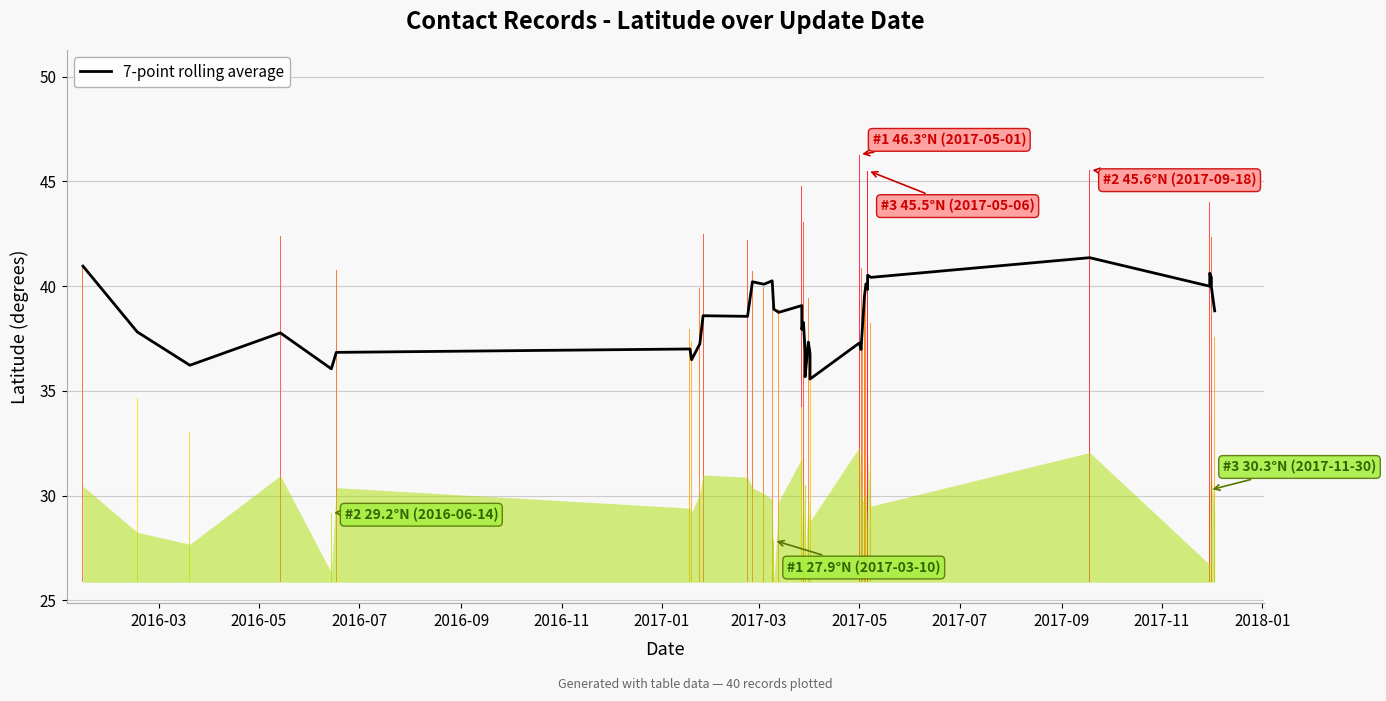

How many series are shown in this chart?

1